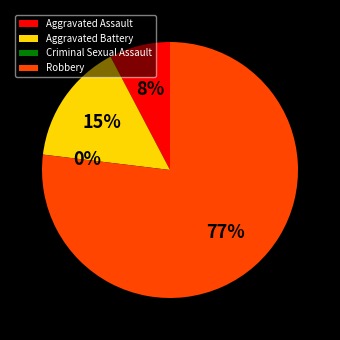

How many segments does this pie chart have?

4